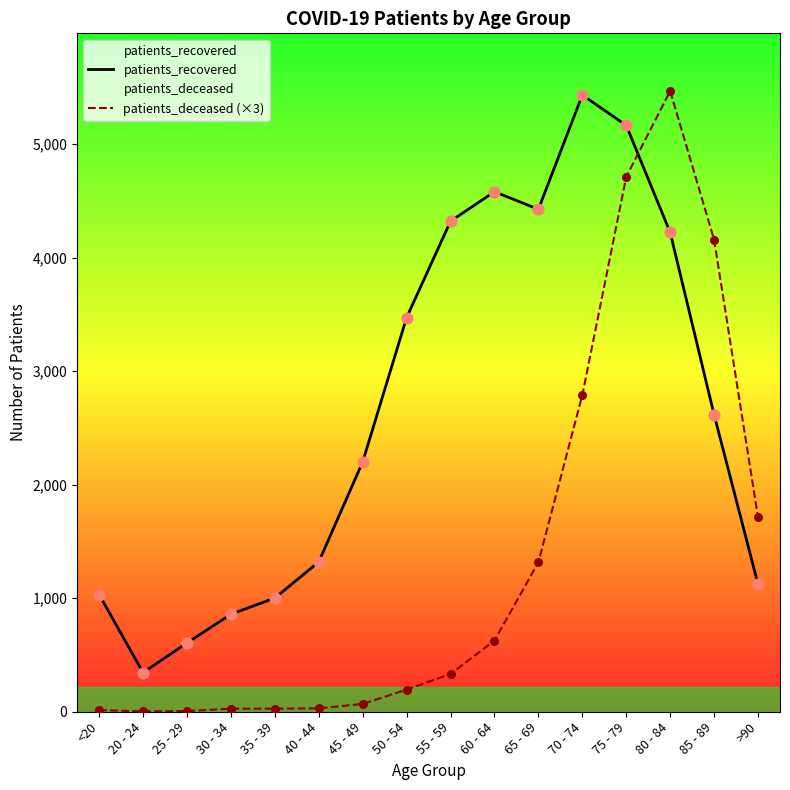

At which category is the sum across all series the highest?

75 - 79